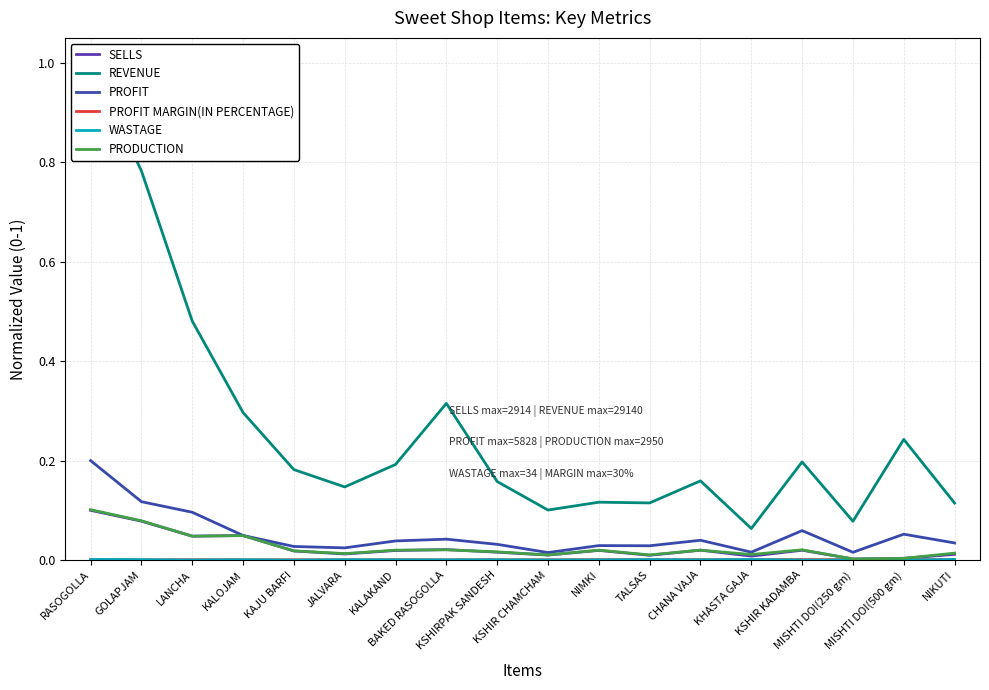

What position from the left is BAKED RASOGOLLA?

8